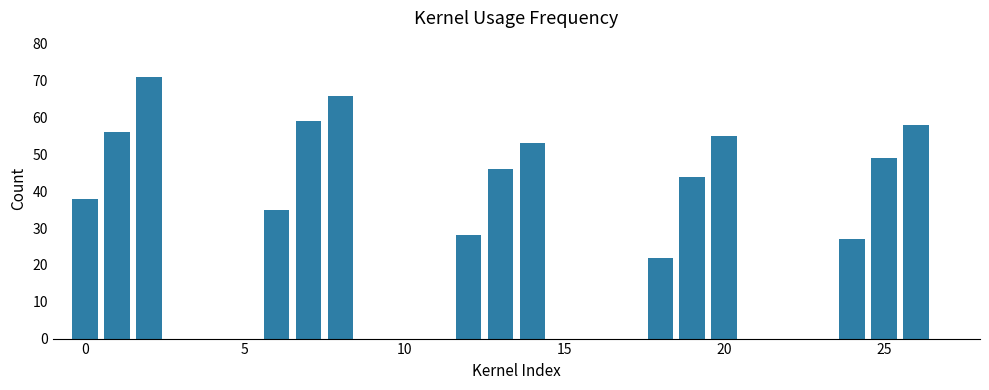

Reading left to right, list all the values displayed in this chart.

38	56	71	35	59	66	28	46	53	22	44	55	27	49	58